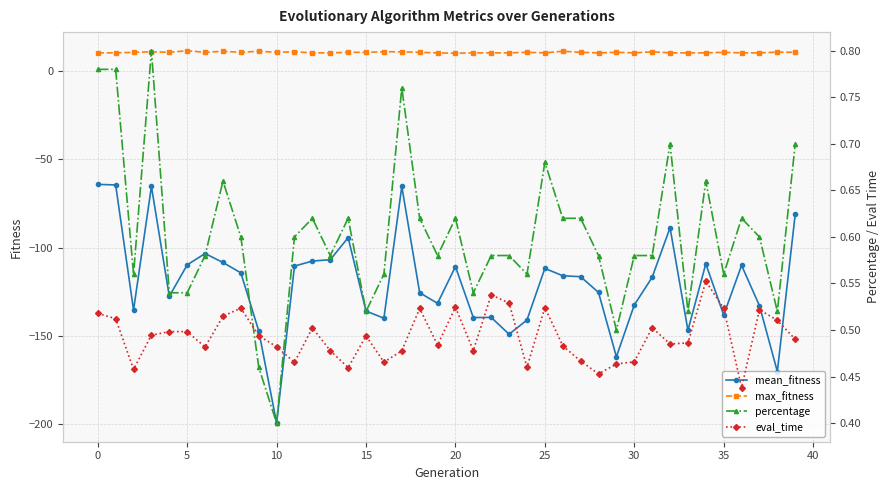

True or false: max_fitness and mean_fitness intersect in this chart.

False